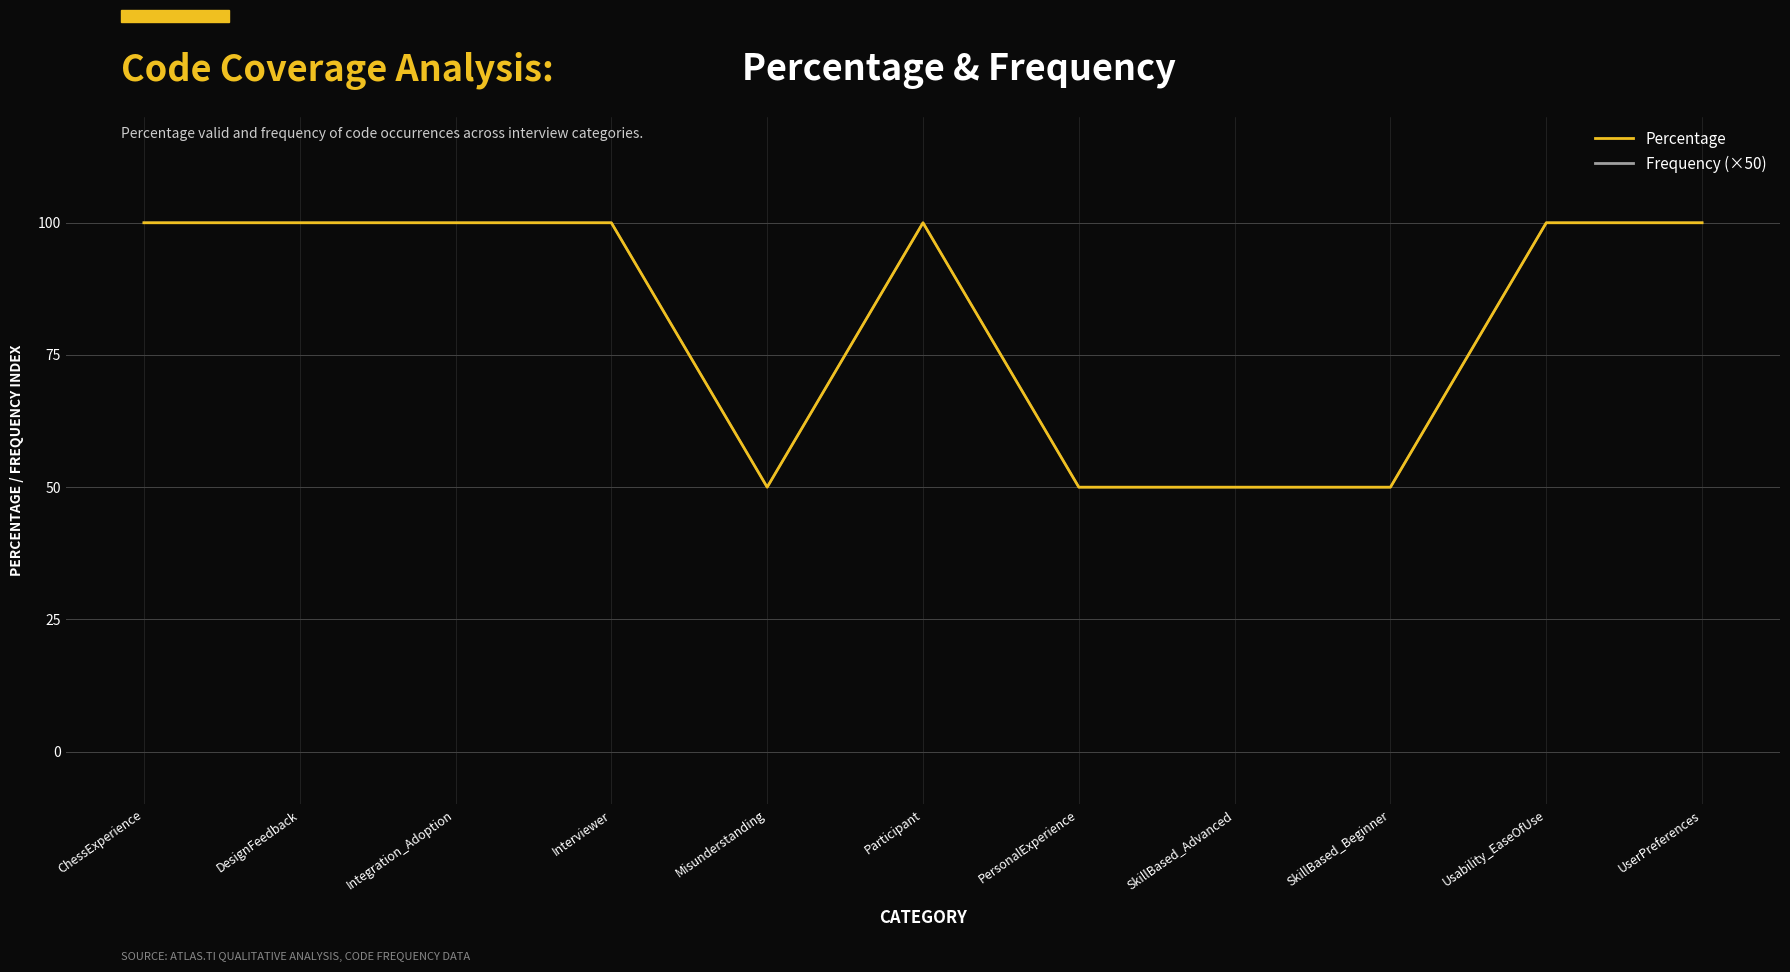

How many interior local peaks does the Percentage series have?

1